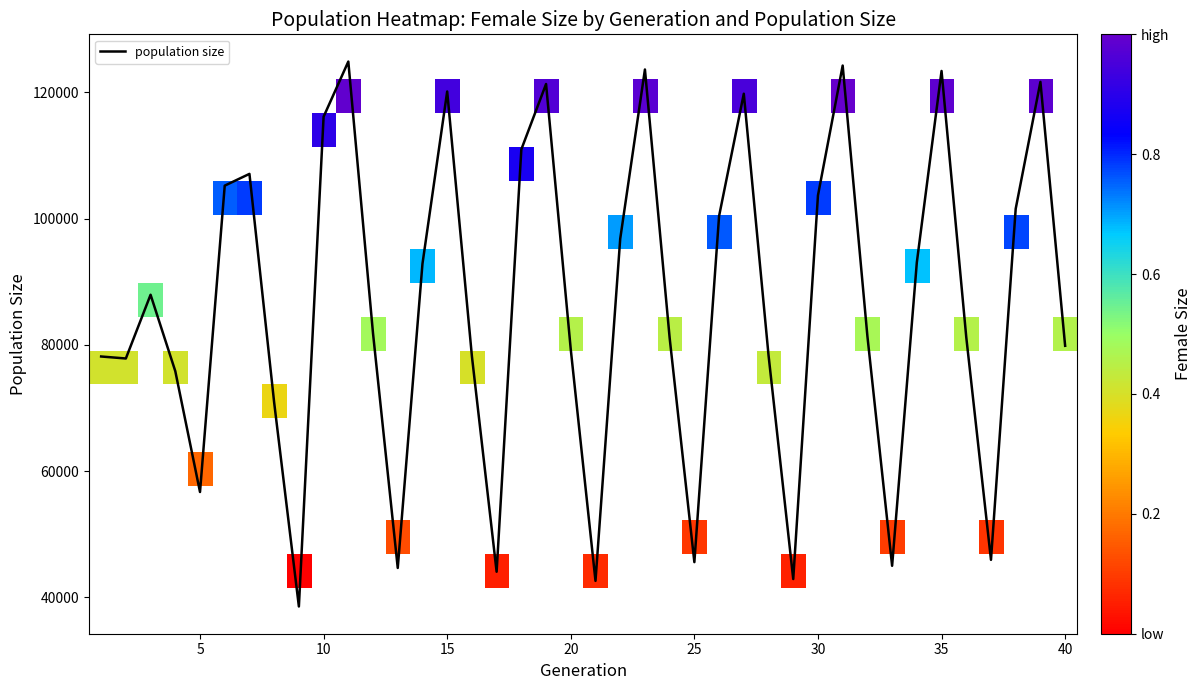

What is the highest value of the population size series?

124886